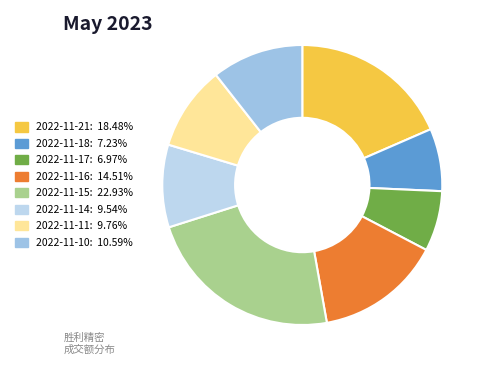

What is the largest slice in the pie chart?

2022-11-15